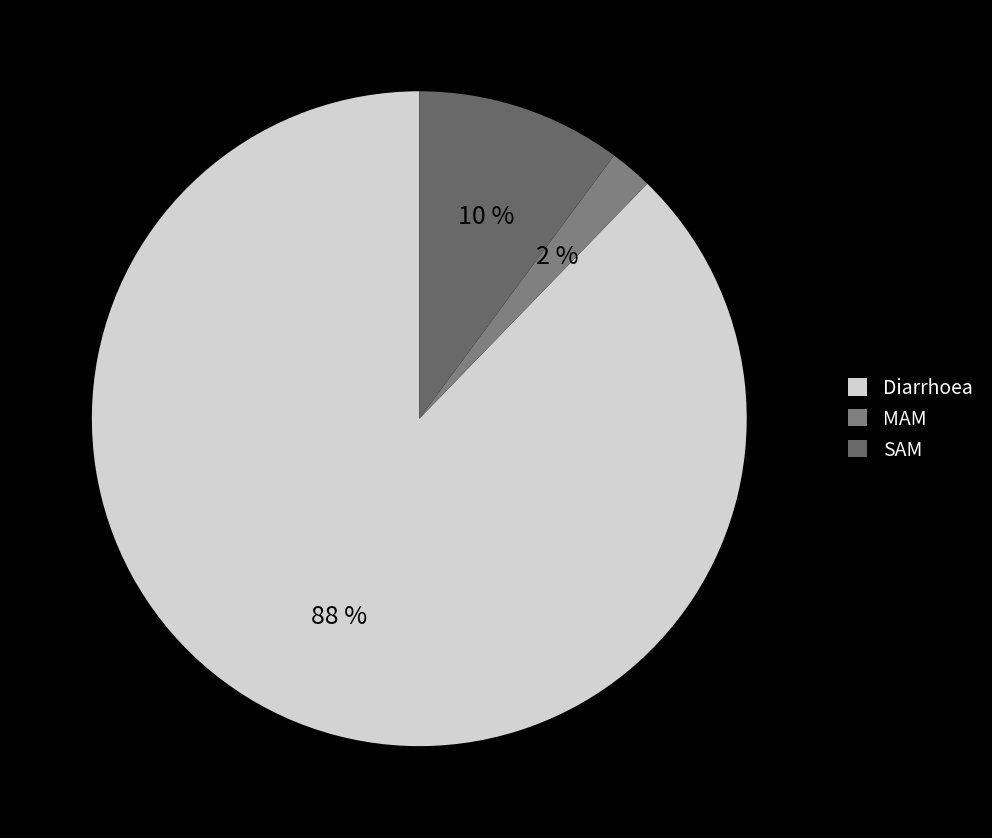

To the nearest percent, what is the average slice percentage?

33%